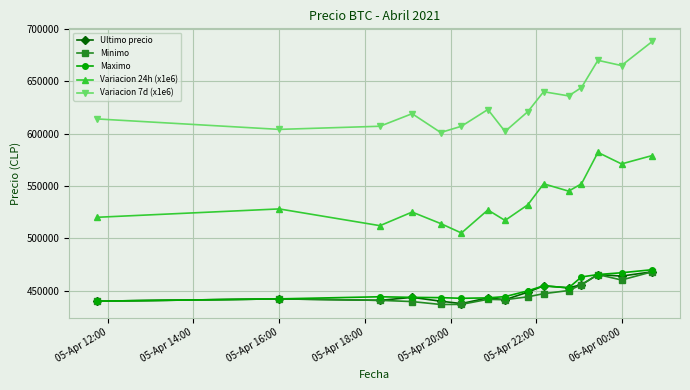

How many interior local peaks does the Minimo series have?

3